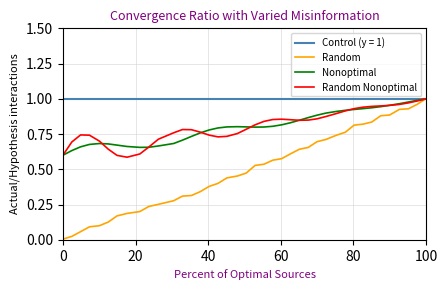

Which series has the largest range (max minus min)?

Random